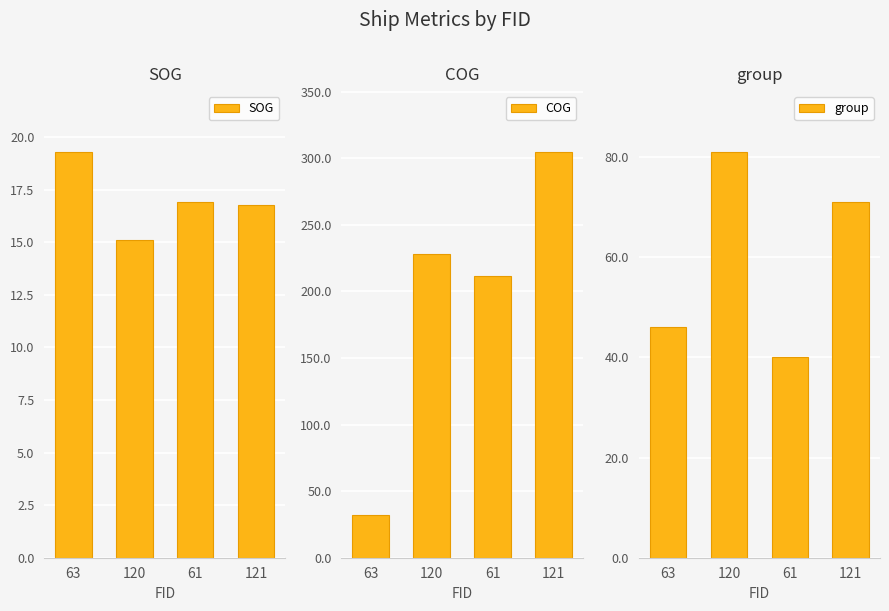

How many values in the group series are below 71?

2